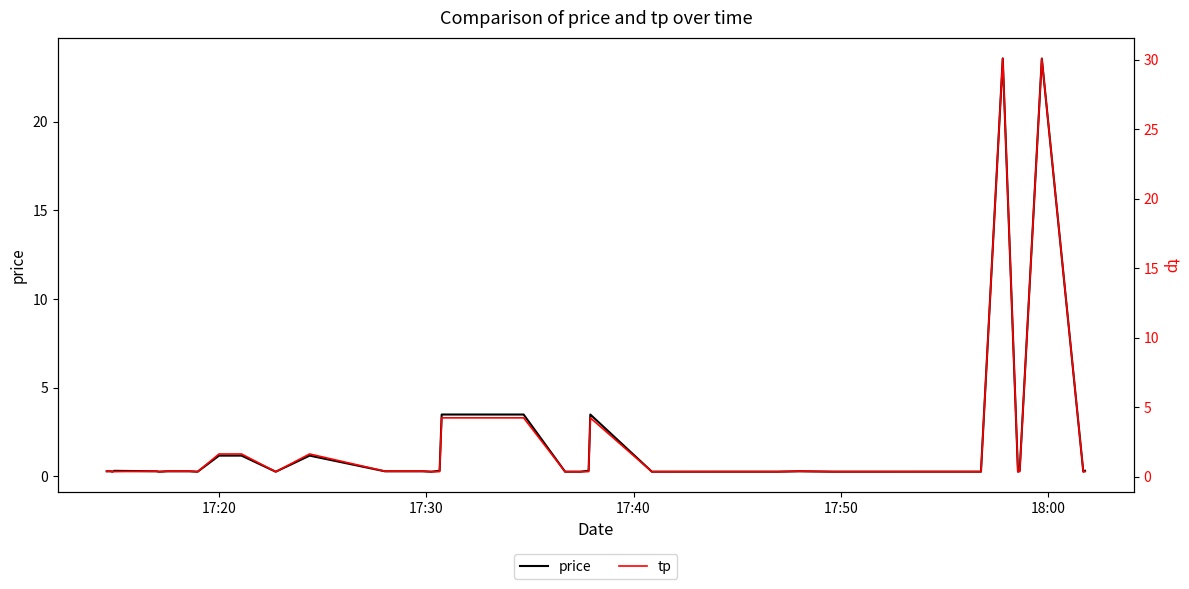

How many lines are shown in the chart?

2